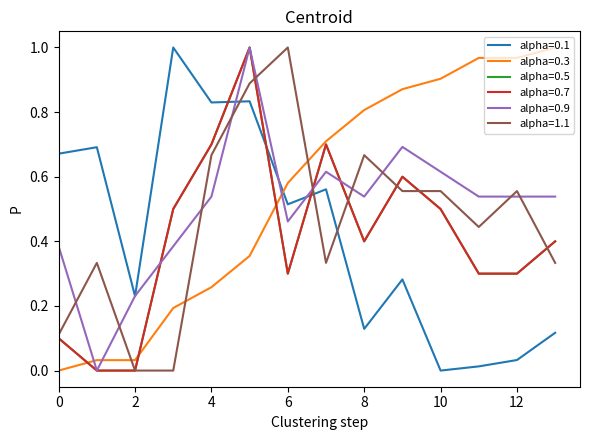

Is this an area chart (filled region under the line)?

No